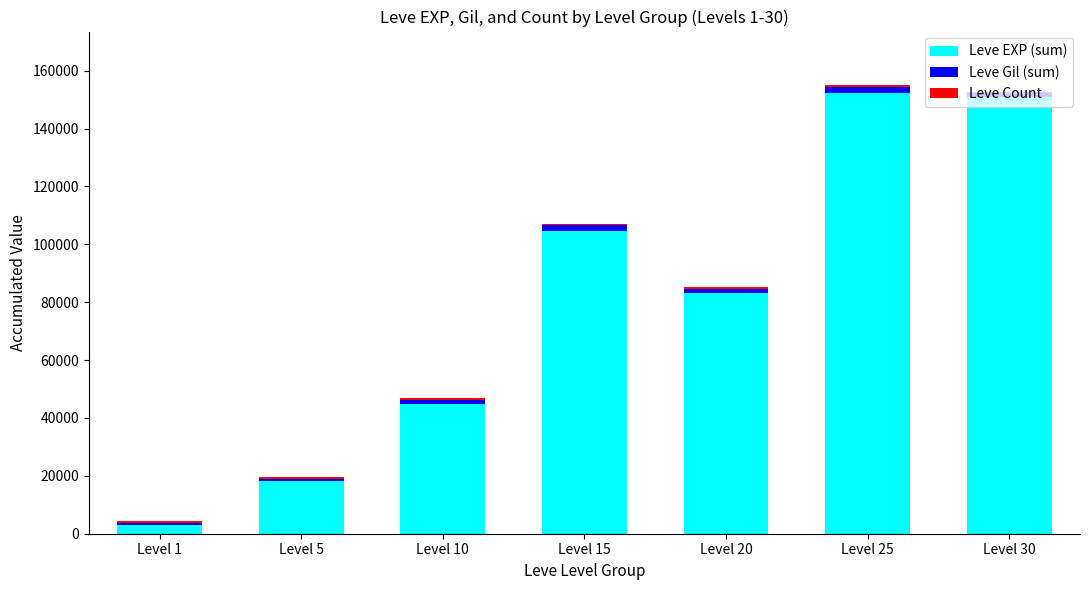

List the labels in order of Leve EXP (sum) value, largest first.

Level 25, Level 30, Level 15, Level 20, Level 10, Level 5, Level 1